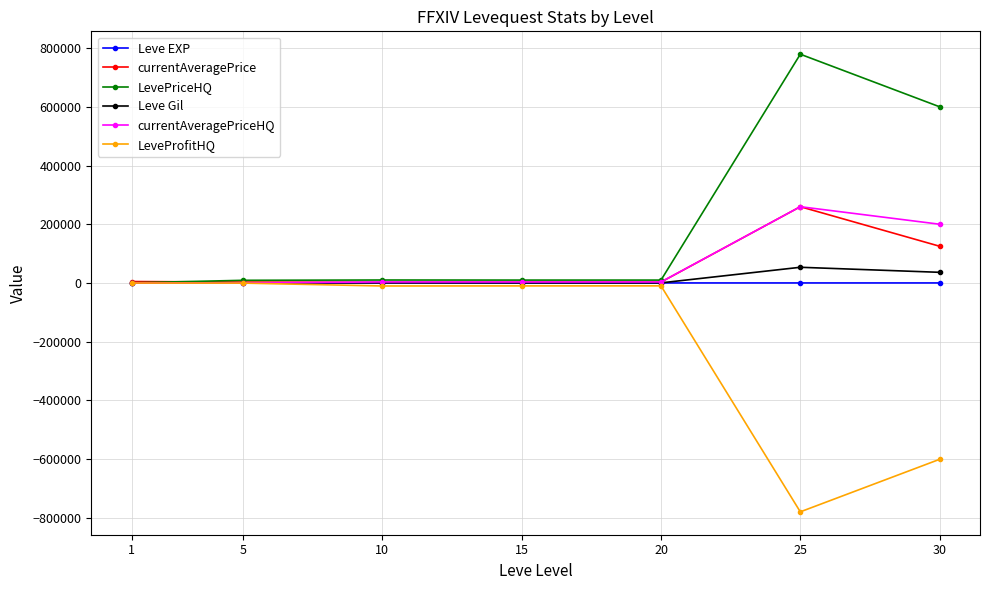

Is the value of LevePriceHQ at 30 greater than the value of Leve Gil at 20?

Yes